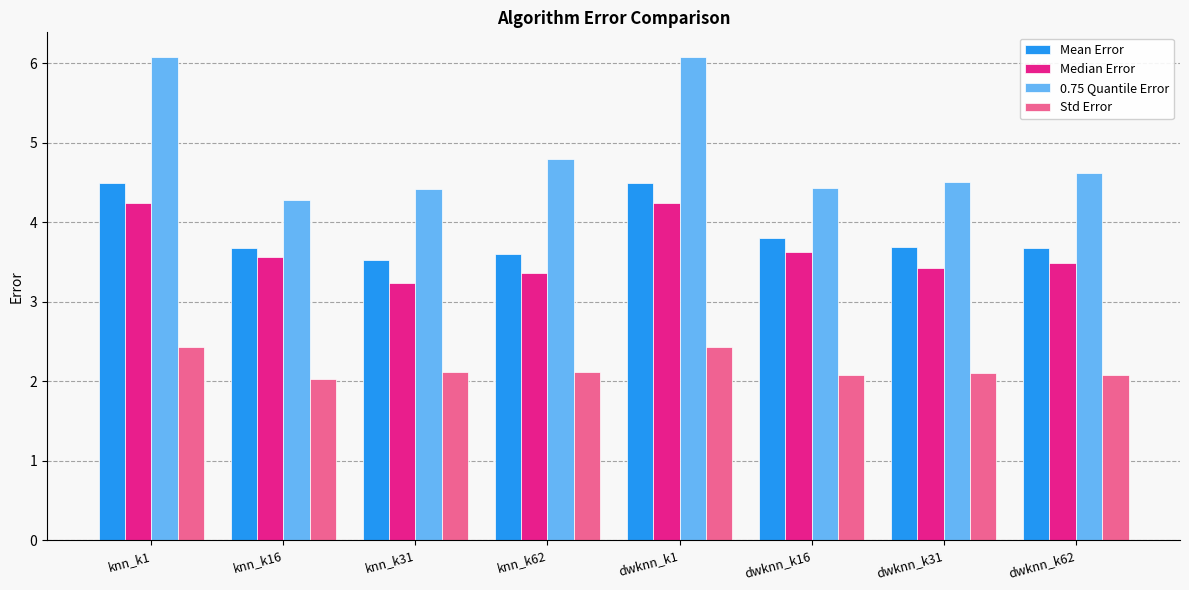

Reading left to right, list all the values displayed in this chart.

Mean Error: 4.5	3.7	3.5	3.6	4.5	3.8	3.7	3.7
Median Error: 4.2	3.6	3.2	3.4	4.2	3.6	3.4	3.5
0.75 Quantile Error: 6.1	4.3	4.4	4.8	6.1	4.4	4.5	4.6
Std Error: 2.4	2.0	2.1	2.1	2.4	2.1	2.1	2.1